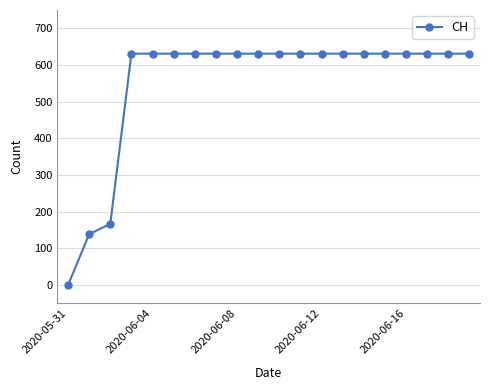

What is the value of the 11th point from the left?

631